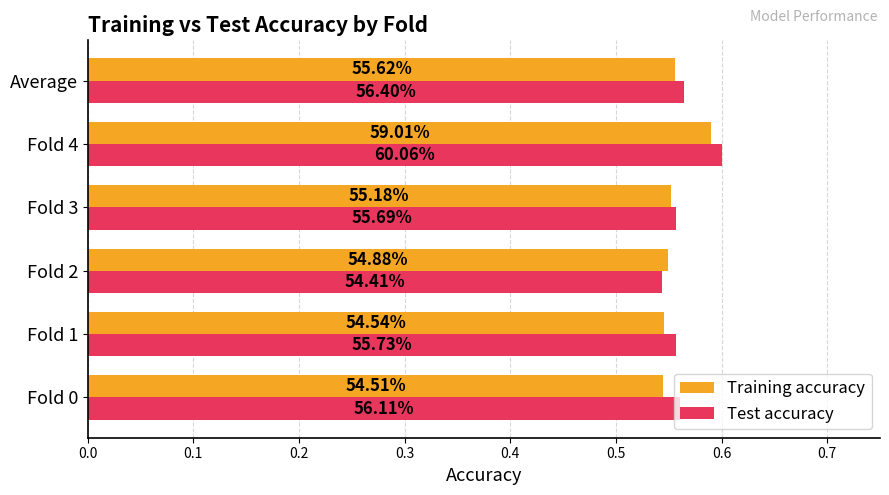

How many Test accuracy values are between 0 and 1?

6